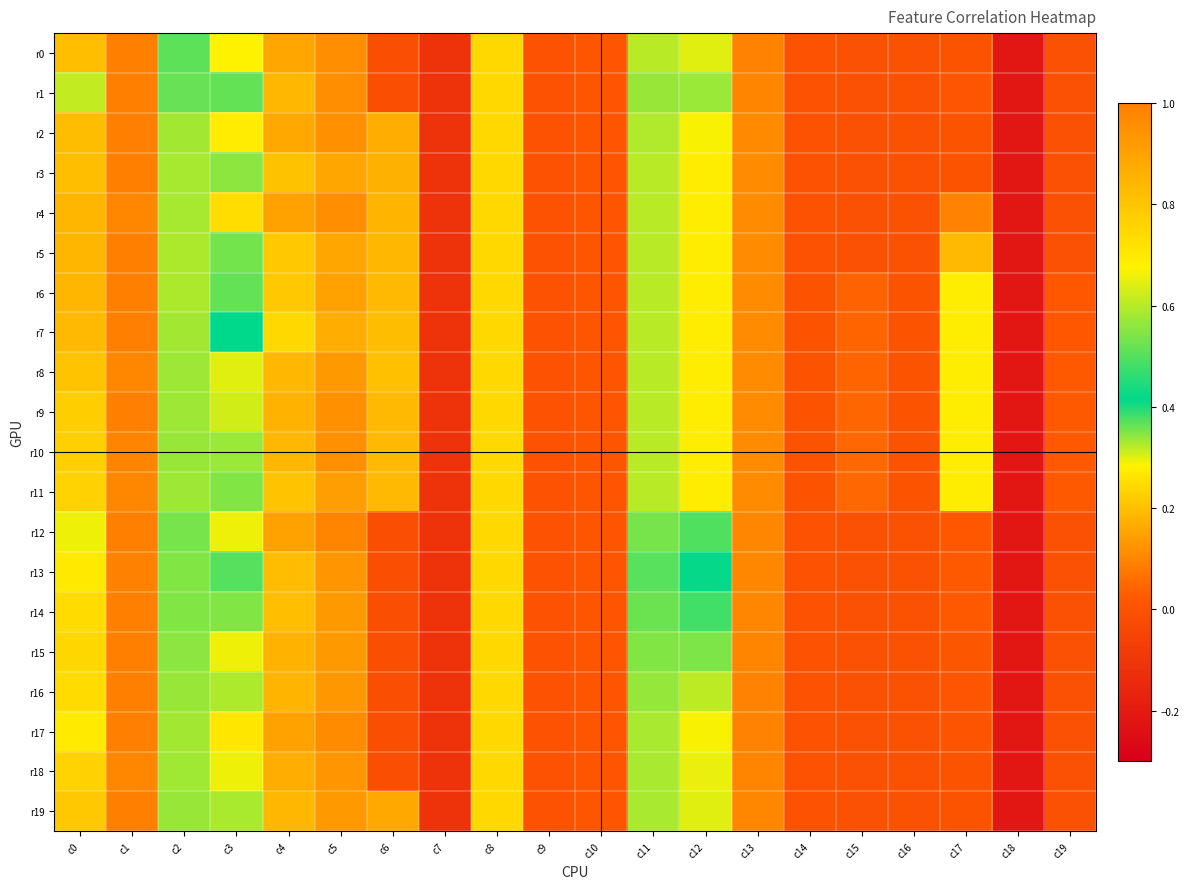

Reading right to left, extract all data points from this chart.

r0: c19=-0.0	c18=-0.2	c17=0.0	c16=-0.0	c15=-0.0	c14=-0.0	c13=1.0	c12=0.3	c11=0.6	c10=0.0	c9=0.0	c8=0.2	c7=-0.1	c6=-0.0	c5=0.1	c4=0.2	c3=0.3	c2=0.5	c1=1.0	c0=0.2
r1: c19=-0.0	c18=-0.2	c17=0.0	c16=-0.0	c15=-0.0	c14=-0.0	c13=1.0	c12=0.3	c11=0.6	c10=0.0	c9=0.0	c8=0.2	c7=-0.1	c6=-0.0	c5=0.1	c4=0.2	c3=0.4	c2=0.5	c1=1.0	c0=0.3
r2: c19=-0.0	c18=-0.2	c17=0.0	c16=-0.0	c15=-0.0	c14=-0.0	c13=1.0	c12=0.3	c11=0.6	c10=0.0	c9=0.0	c8=0.2	c7=-0.1	c6=0.2	c5=0.1	c4=0.2	c3=0.3	c2=0.6	c1=1.0	c0=0.2
r3: c19=-0.0	c18=-0.2	c17=0.0	c16=-0.0	c15=-0.0	c14=-0.0	c13=1.0	c12=0.3	c11=0.6	c10=0.0	c9=0.0	c8=0.2	c7=-0.1	c6=0.2	c5=0.2	c4=0.2	c3=0.3	c2=0.6	c1=1.0	c0=0.2
r4: c19=-0.0	c18=-0.2	c17=0.1	c16=-0.0	c15=-0.0	c14=-0.0	c13=1.0	c12=0.3	c11=0.6	c10=0.0	c9=0.0	c8=0.2	c7=-0.1	c6=0.2	c5=0.1	c4=0.1	c3=0.2	c2=0.6	c1=1.0	c0=0.2
r5: c19=-0.0	c18=-0.2	c17=0.2	c16=-0.0	c15=-0.0	c14=-0.0	c13=1.0	c12=0.3	c11=0.6	c10=0.0	c9=0.0	c8=0.2	c7=-0.1	c6=0.2	c5=0.2	c4=0.2	c3=0.4	c2=0.6	c1=1.0	c0=0.2
r6: c19=0.0	c18=-0.2	c17=0.3	c16=0.0	c15=0.0	c14=0.0	c13=1.0	c12=0.3	c11=0.6	c10=0.0	c9=0.0	c8=0.2	c7=-0.1	c6=0.2	c5=0.1	c4=0.2	c3=0.4	c2=0.6	c1=1.0	c0=0.2
r7: c19=0.0	c18=-0.2	c17=0.3	c16=0.0	c15=0.0	c14=0.0	c13=1.0	c12=0.3	c11=0.6	c10=0.0	c9=0.0	c8=0.2	c7=-0.1	c6=0.2	c5=0.2	c4=0.2	c3=0.4	c2=0.6	c1=1.0	c0=0.2
r8: c19=0.0	c18=-0.2	c17=0.3	c16=0.0	c15=0.0	c14=0.0	c13=1.0	c12=0.3	c11=0.6	c10=0.0	c9=0.0	c8=0.2	c7=-0.1	c6=0.2	c5=0.1	c4=0.2	c3=0.3	c2=0.6	c1=1.0	c0=0.2
r9: c19=0.0	c18=-0.2	c17=0.3	c16=0.0	c15=0.0	c14=0.0	c13=1.0	c12=0.3	c11=0.6	c10=0.0	c9=0.0	c8=0.2	c7=-0.1	c6=0.2	c5=0.1	c4=0.2	c3=0.3	c2=0.6	c1=1.0	c0=0.2
r10: c19=0.0	c18=-0.2	c17=0.3	c16=0.0	c15=0.0	c14=0.0	c13=1.0	c12=0.3	c11=0.6	c10=0.0	c9=0.0	c8=0.2	c7=-0.1	c6=0.2	c5=0.1	c4=0.2	c3=0.3	c2=0.6	c1=1.0	c0=0.2
r11: c19=0.0	c18=-0.2	c17=0.3	c16=0.0	c15=0.0	c14=0.0	c13=1.0	c12=0.3	c11=0.6	c10=0.0	c9=0.0	c8=0.2	c7=-0.1	c6=0.2	c5=0.1	c4=0.2	c3=0.3	c2=0.6	c1=1.0	c0=0.2
r12: c19=-0.0	c18=-0.2	c17=0.0	c16=-0.0	c15=-0.0	c14=-0.0	c13=1.0	c12=0.4	c11=0.5	c10=0.0	c9=0.0	c8=0.2	c7=-0.1	c6=-0.0	c5=0.1	c4=0.1	c3=0.3	c2=0.5	c1=1.0	c0=0.3
r13: c19=-0.0	c18=-0.2	c17=0.0	c16=-0.0	c15=-0.0	c14=-0.0	c13=1.0	c12=0.4	c11=0.5	c10=0.0	c9=0.0	c8=0.2	c7=-0.1	c6=-0.0	c5=0.1	c4=0.2	c3=0.4	c2=0.5	c1=1.0	c0=0.3
r14: c19=-0.0	c18=-0.2	c17=0.0	c16=-0.0	c15=-0.0	c14=-0.0	c13=1.0	c12=0.4	c11=0.5	c10=0.0	c9=0.0	c8=0.2	c7=-0.1	c6=-0.0	c5=0.1	c4=0.2	c3=0.3	c2=0.5	c1=1.0	c0=0.2
r15: c19=-0.0	c18=-0.2	c17=0.0	c16=-0.0	c15=-0.0	c14=-0.0	c13=1.0	c12=0.4	c11=0.5	c10=0.0	c9=0.0	c8=0.2	c7=-0.1	c6=-0.0	c5=0.1	c4=0.2	c3=0.3	c2=0.6	c1=1.0	c0=0.2
r16: c19=-0.0	c18=-0.2	c17=0.0	c16=-0.0	c15=-0.0	c14=-0.0	c13=1.0	c12=0.3	c11=0.6	c10=0.0	c9=0.0	c8=0.2	c7=-0.1	c6=-0.0	c5=0.1	c4=0.2	c3=0.3	c2=0.6	c1=1.0	c0=0.2
r17: c19=-0.0	c18=-0.2	c17=0.0	c16=-0.0	c15=-0.0	c14=-0.0	c13=1.0	c12=0.3	c11=0.6	c10=0.0	c9=0.0	c8=0.2	c7=-0.1	c6=-0.0	c5=0.1	c4=0.1	c3=0.3	c2=0.6	c1=1.0	c0=0.3
r18: c19=-0.0	c18=-0.2	c17=0.0	c16=-0.0	c15=-0.0	c14=-0.0	c13=1.0	c12=0.3	c11=0.6	c10=0.0	c9=0.0	c8=0.2	c7=-0.1	c6=-0.0	c5=0.1	c4=0.2	c3=0.3	c2=0.6	c1=1.0	c0=0.2
r19: c19=-0.0	c18=-0.2	c17=0.0	c16=-0.0	c15=-0.0	c14=-0.0	c13=1.0	c12=0.3	c11=0.6	c10=0.0	c9=0.0	c8=0.2	c7=-0.1	c6=0.2	c5=0.1	c4=0.2	c3=0.3	c2=0.6	c1=1.0	c0=0.2